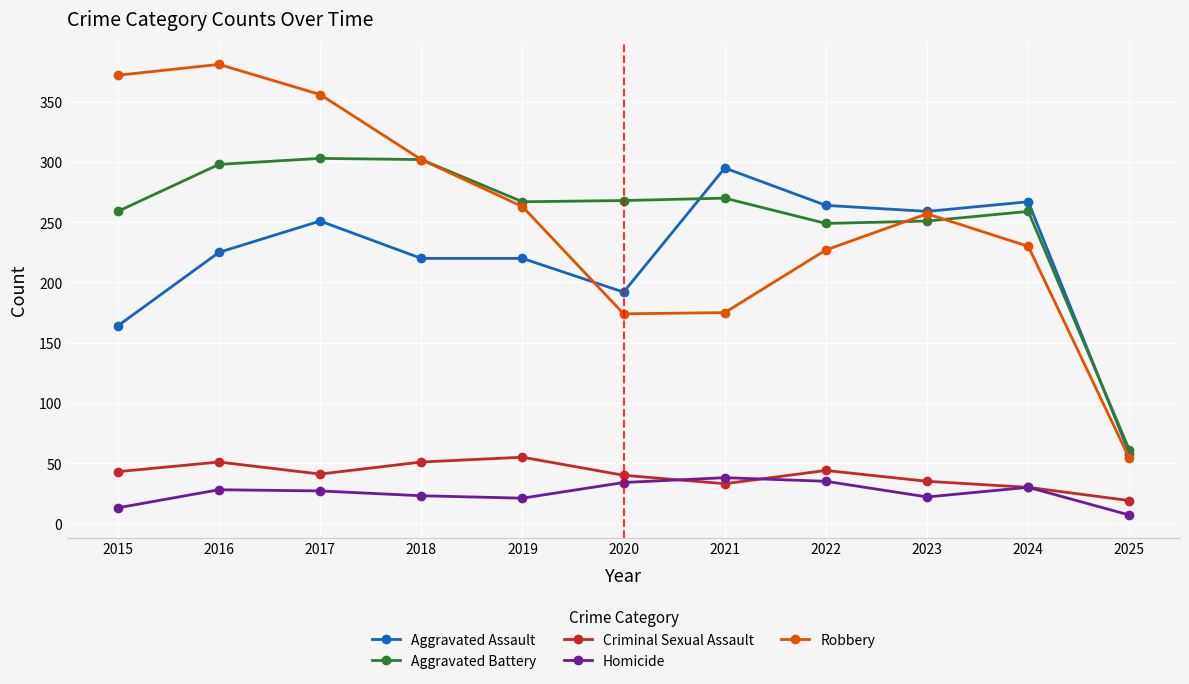

At how many categories does at least one series exceed 219?

10